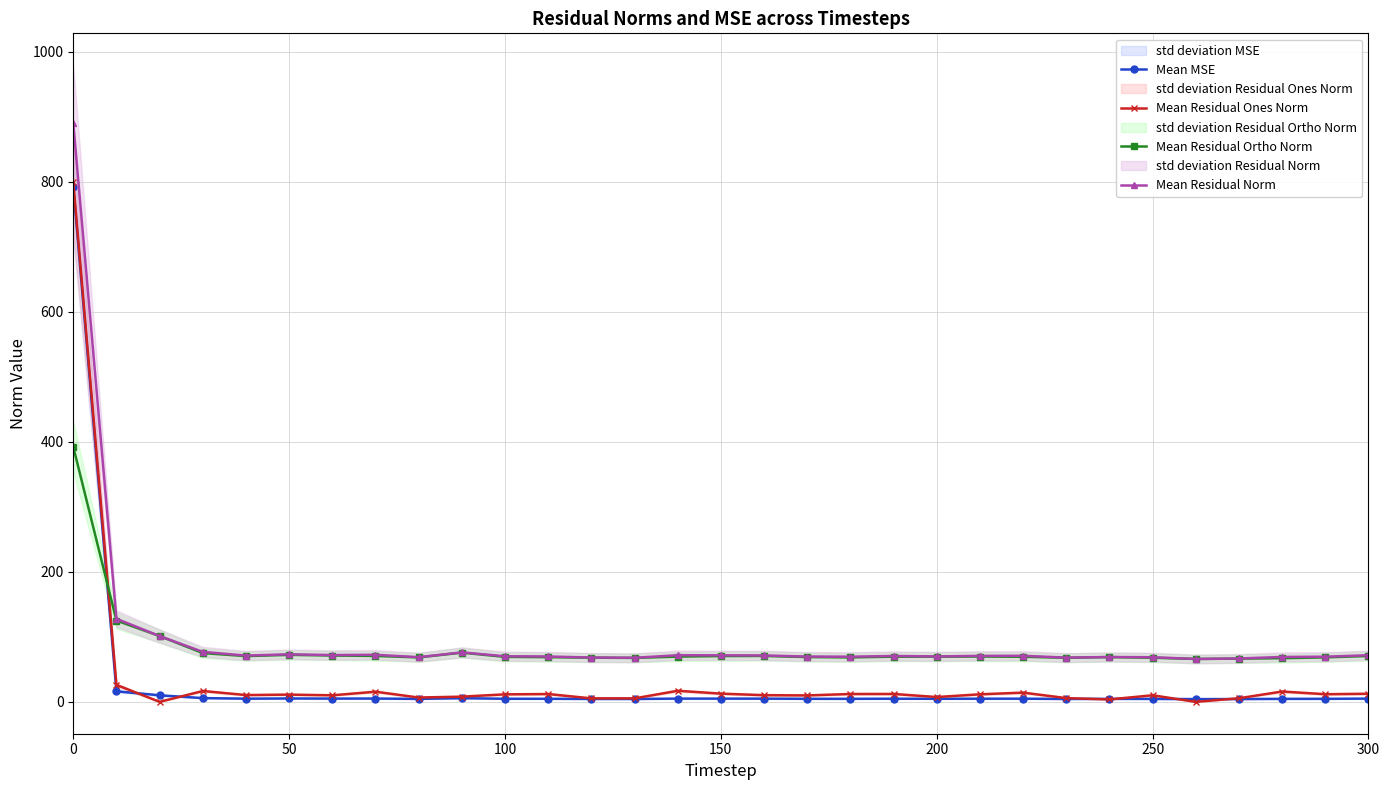

What is the value of the Mean MSE point at the 1st from the left?

792.8